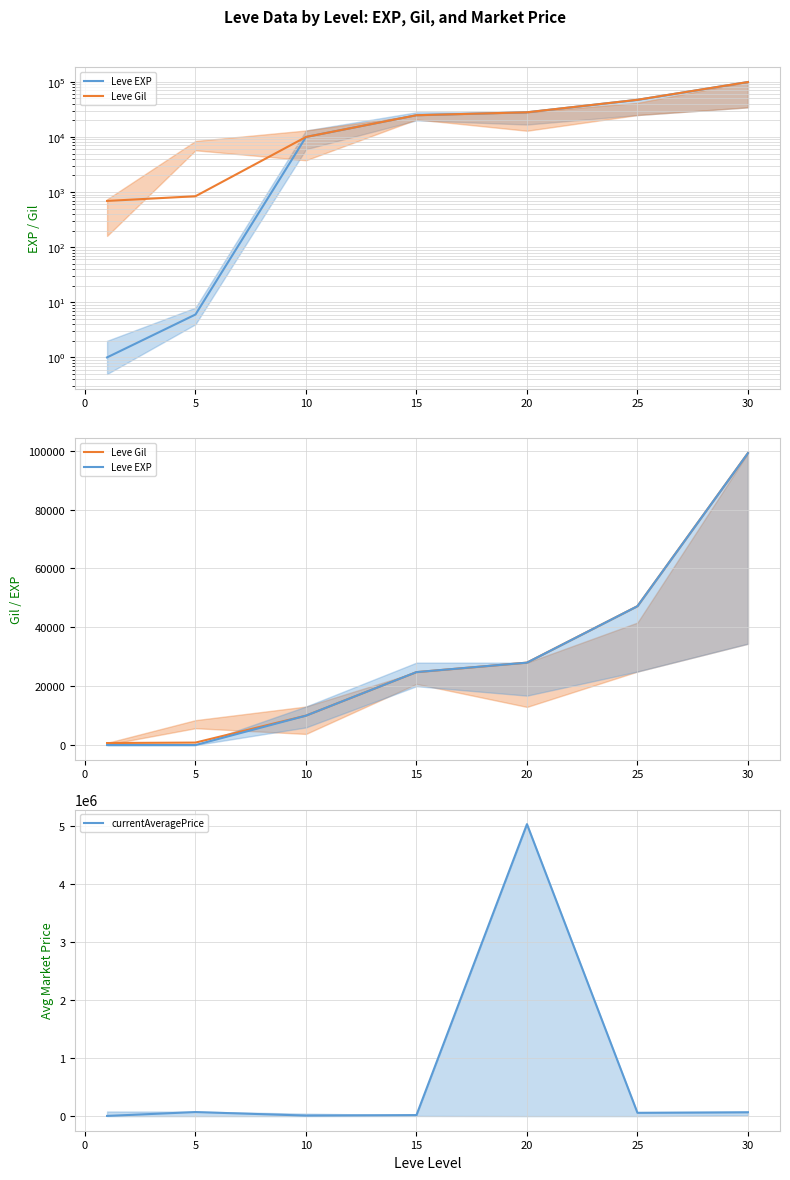

Count the number of data series in this chart.

3